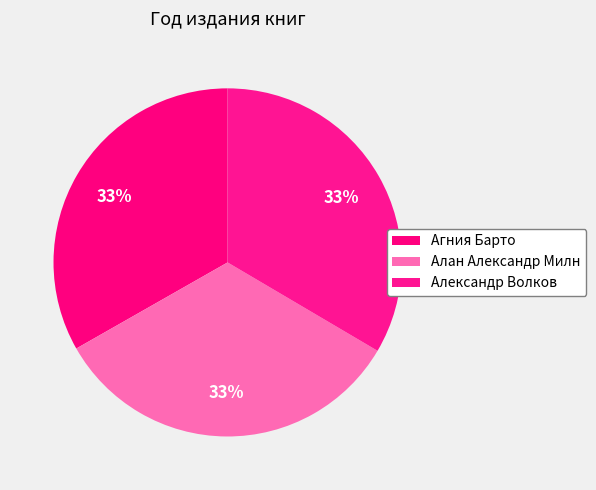

Does any single category account for the majority?

No